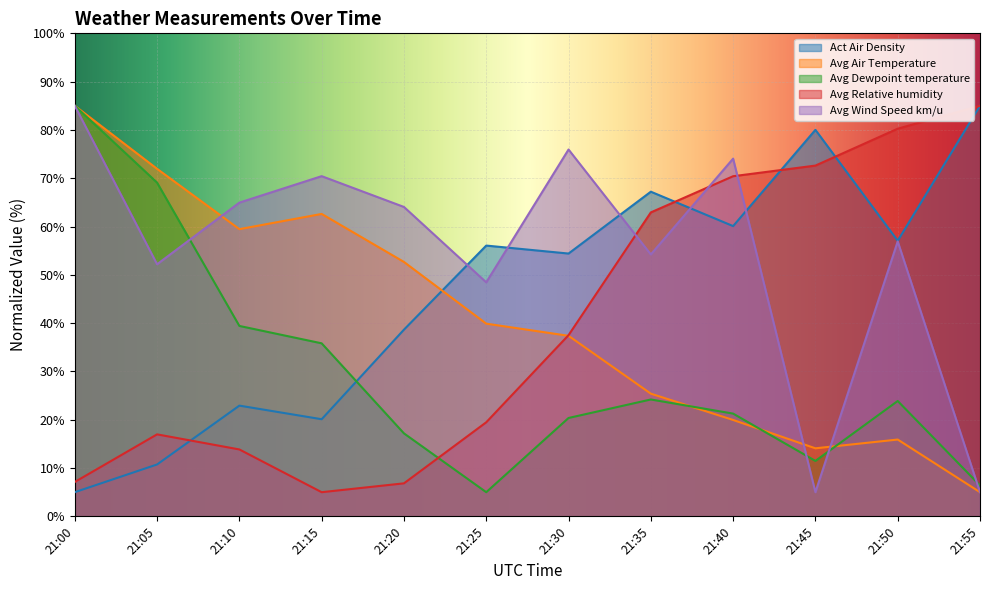

True or false: Avg Relative humidity has more than 2 interior local peaks.

False